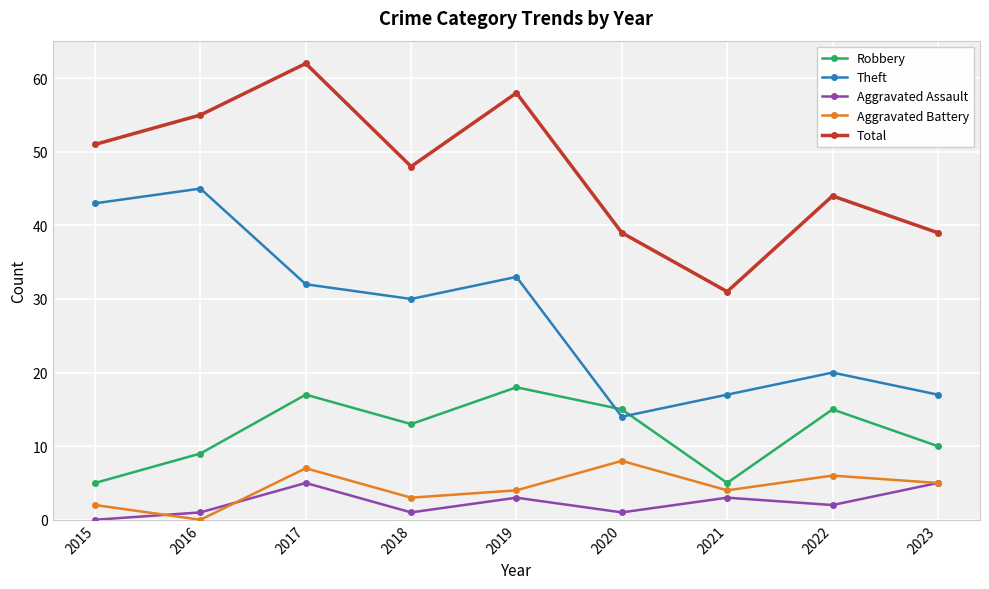

True or false: Total and Aggravated Assault cross at least once.

False